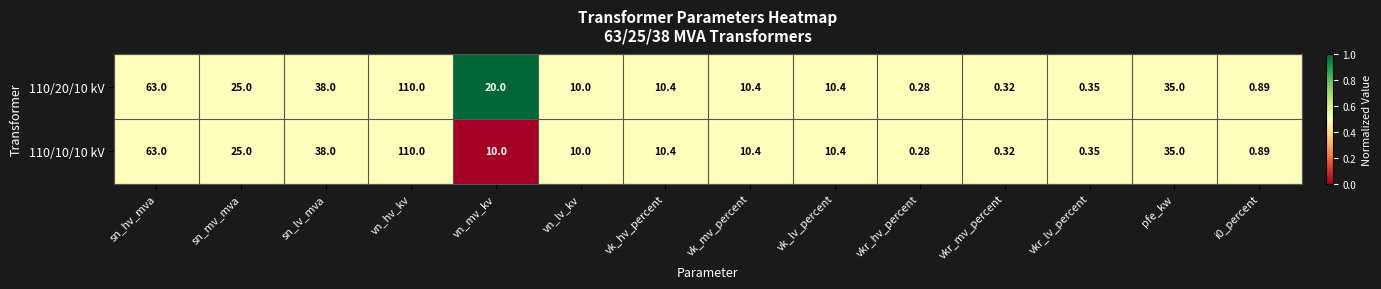

How many values in the 110/10/10 kV series are below 10?

4